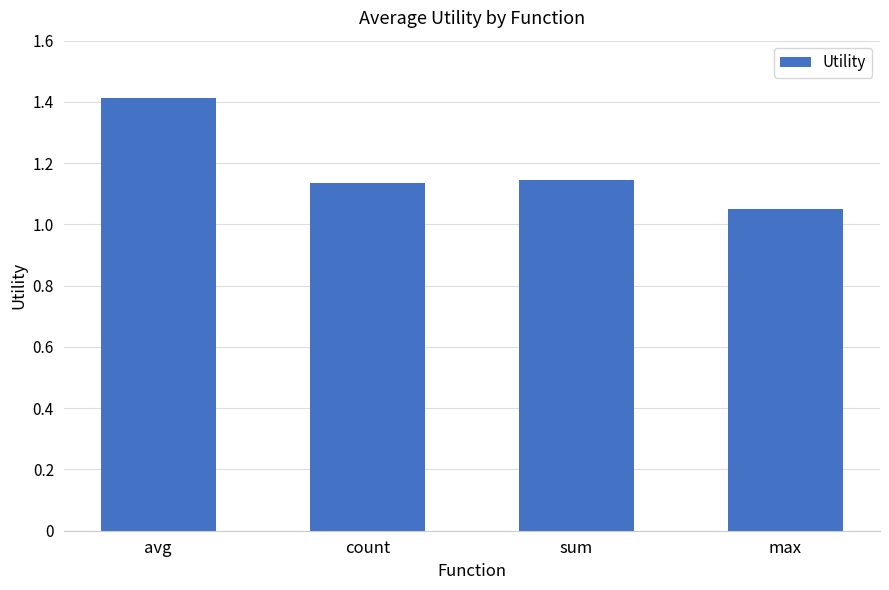

What is the average value?

1.2